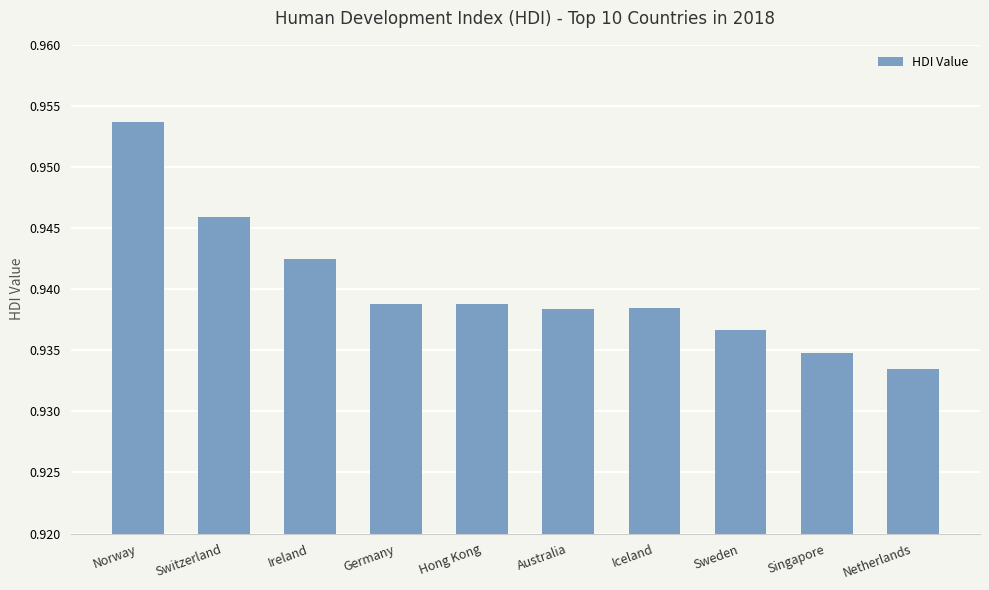

What is the label of the 7th bar from the right?

Germany